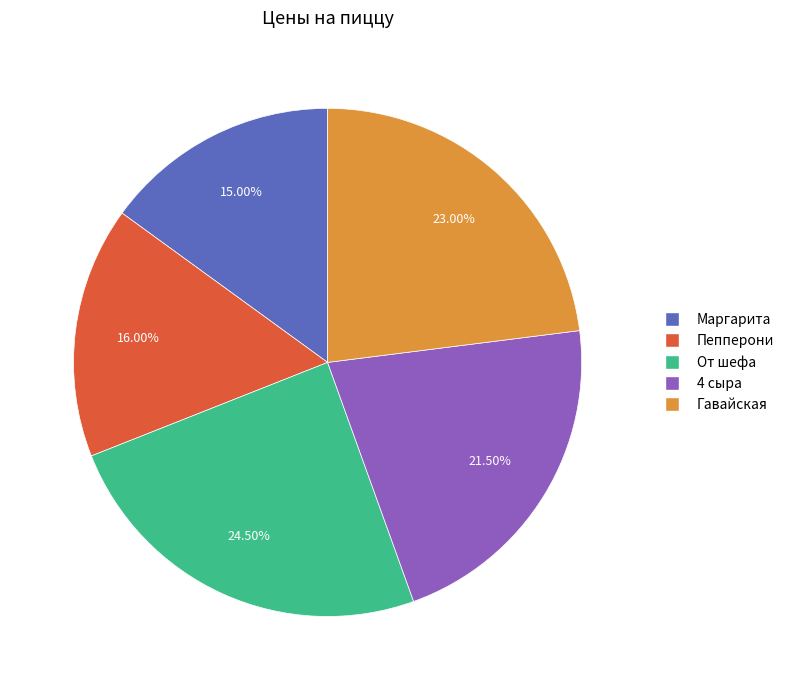

Rank the categories by value from highest to lowest.

От шефа, Гавайская, 4 сыра, Пепперони, Маргарита